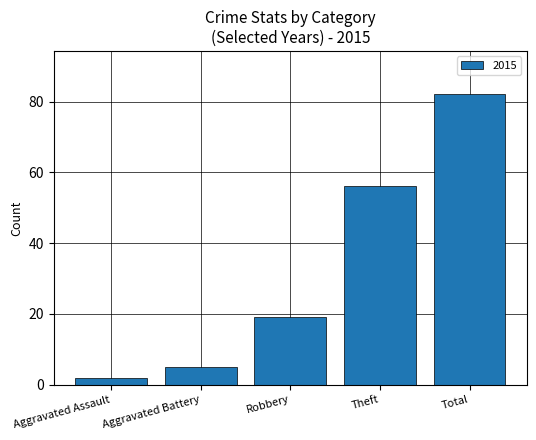

What is the maximum value shown in the chart?

82